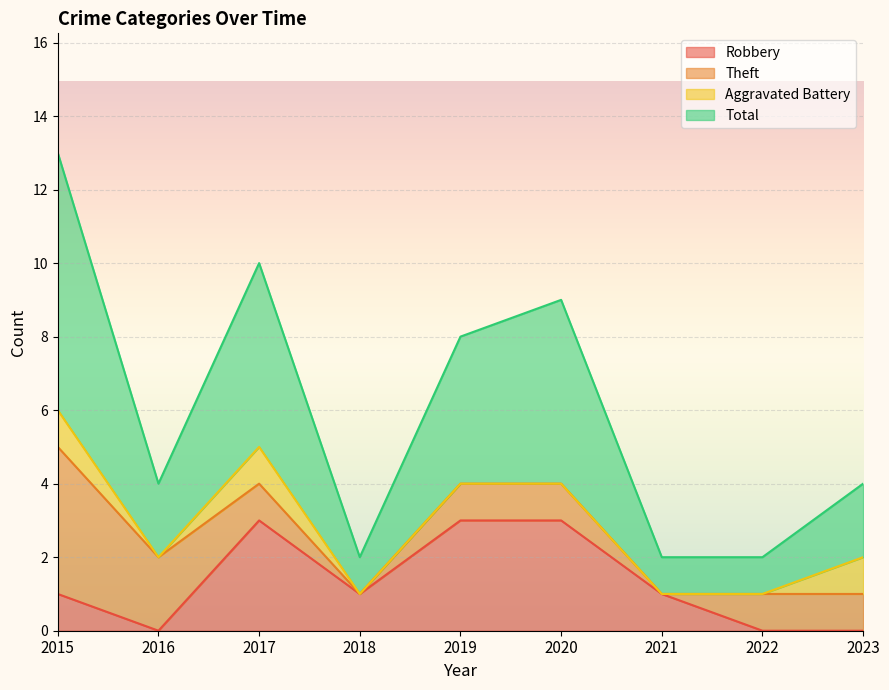

True or false: Total and Robbery intersect in this chart.

False